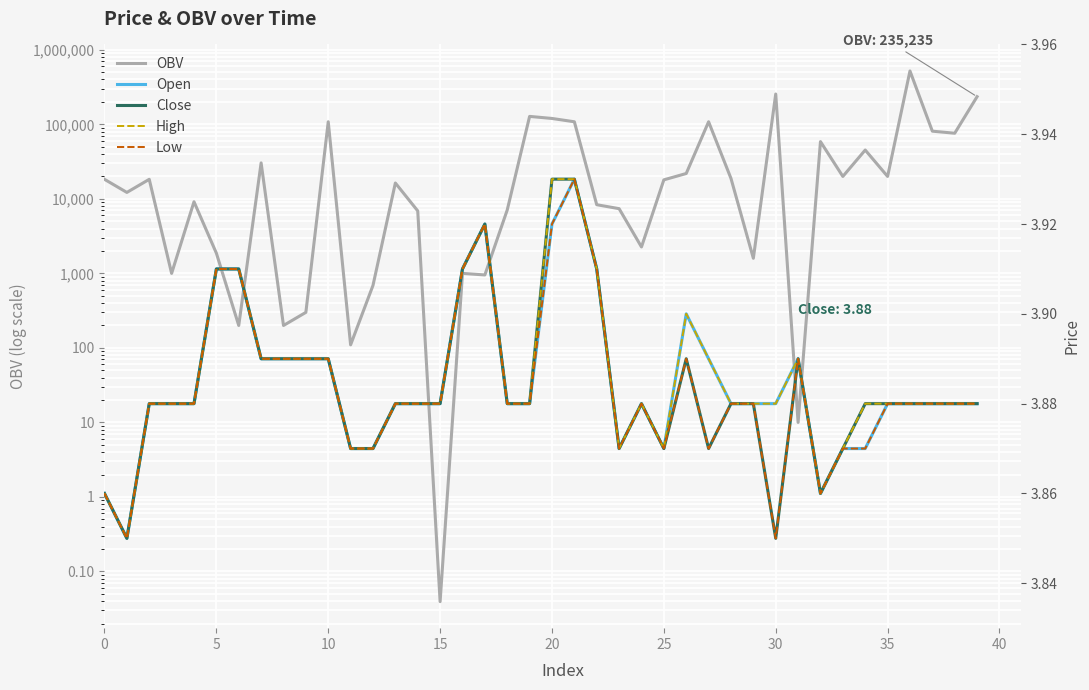

True or false: Close and High intersect in this chart.

False